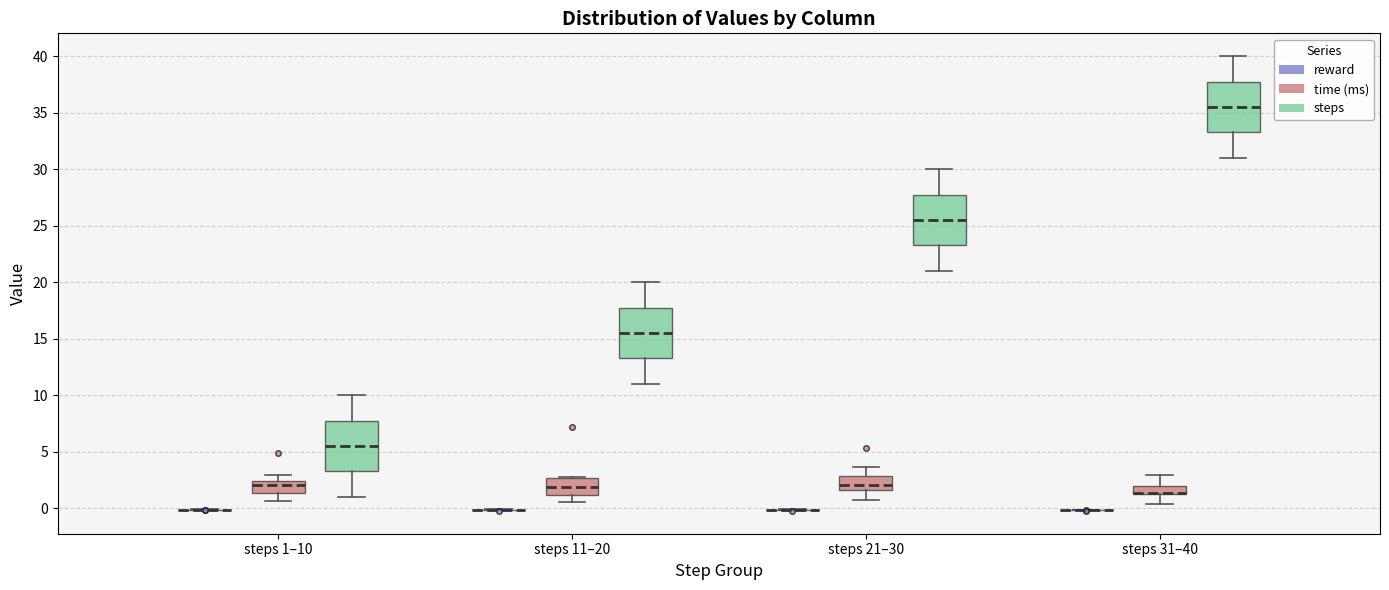

Where does the upper whisker of the box for steps 31–40 (time (ms)) end on the y-axis? The values are not printed on the chart, so give them approximately, as read against the axis.

3.0